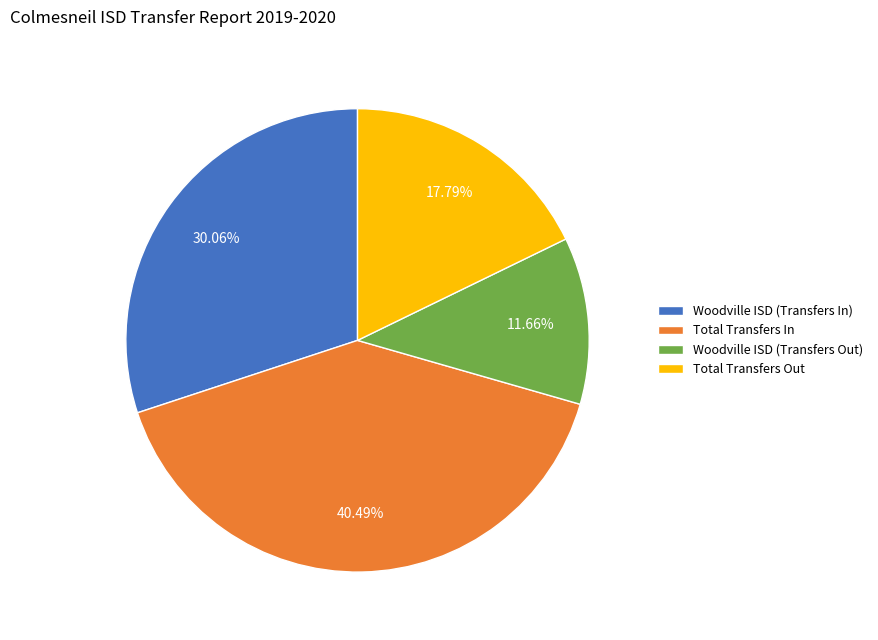

What is the ratio of the value at Woodville ISD (Transfers Out) to the value at Woodville ISD (Transfers In)?

0.4